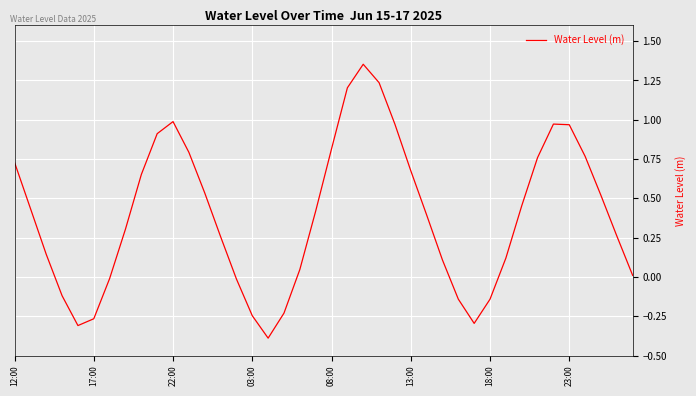

How many negative values are there?

11